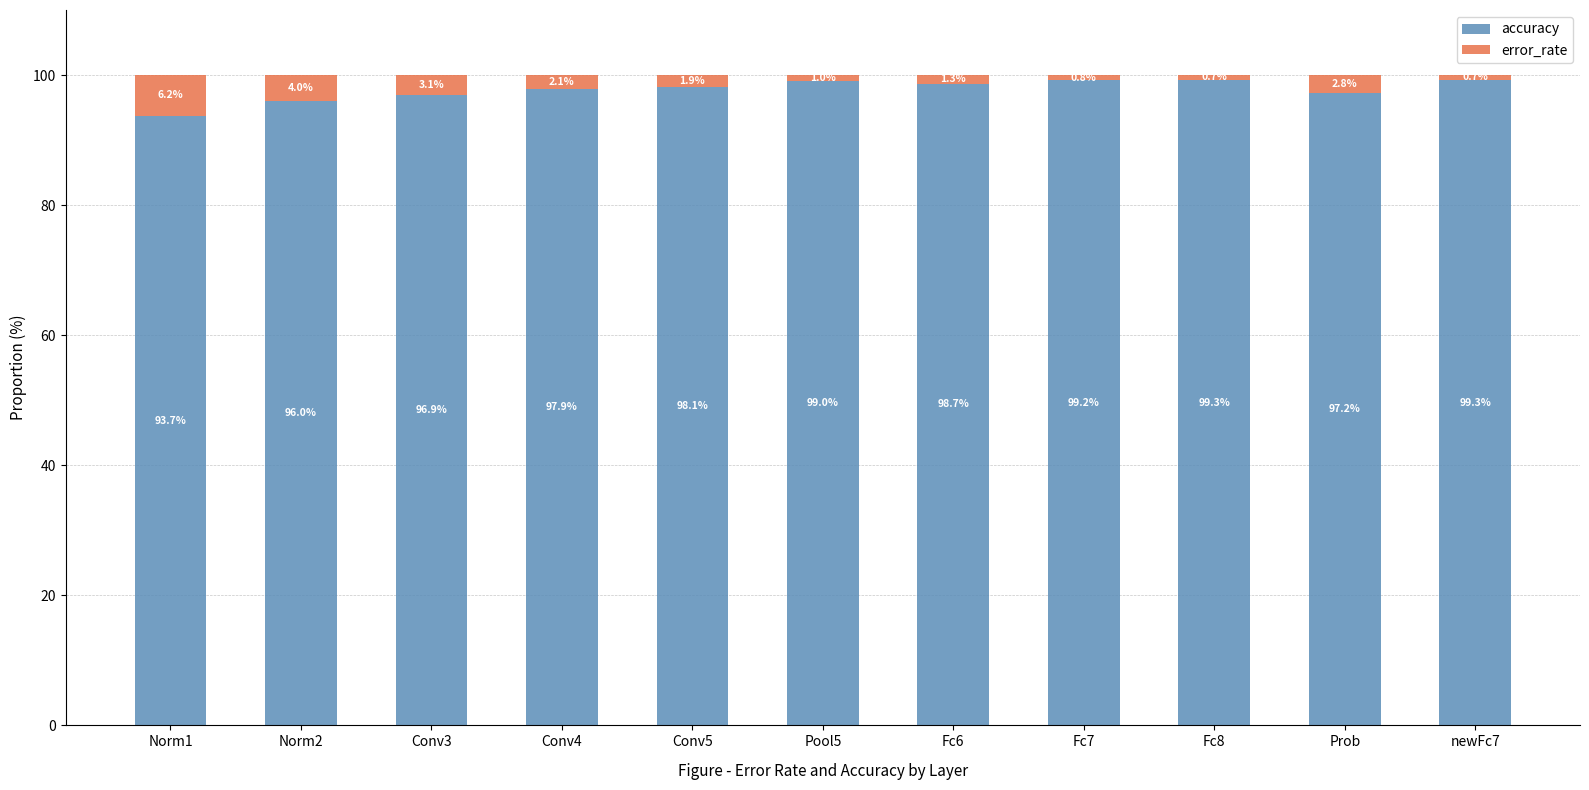

What is the sum of the accuracy values at Pool5 and Fc7?

198.2